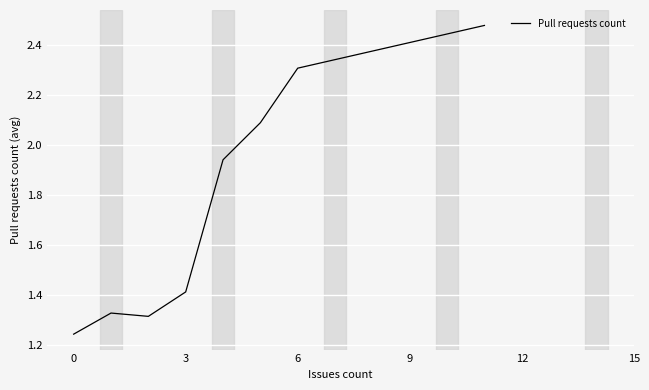

True or false: there are more than 1 points higher than both neighbors.

False